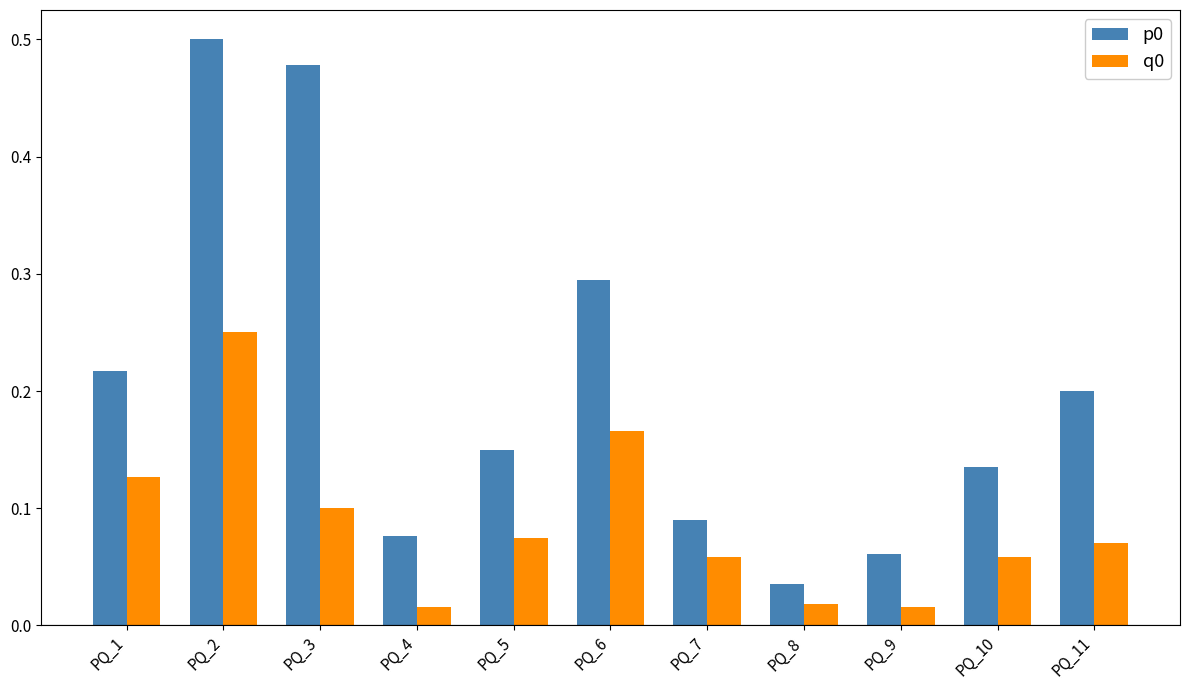

What is the sum of all q0 values?

1.0